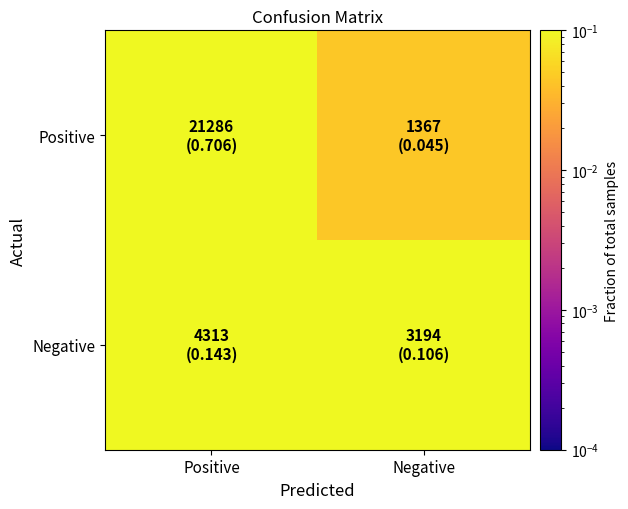

Rank the series by their maximum value, from lowest to highest.

Negative, Positive